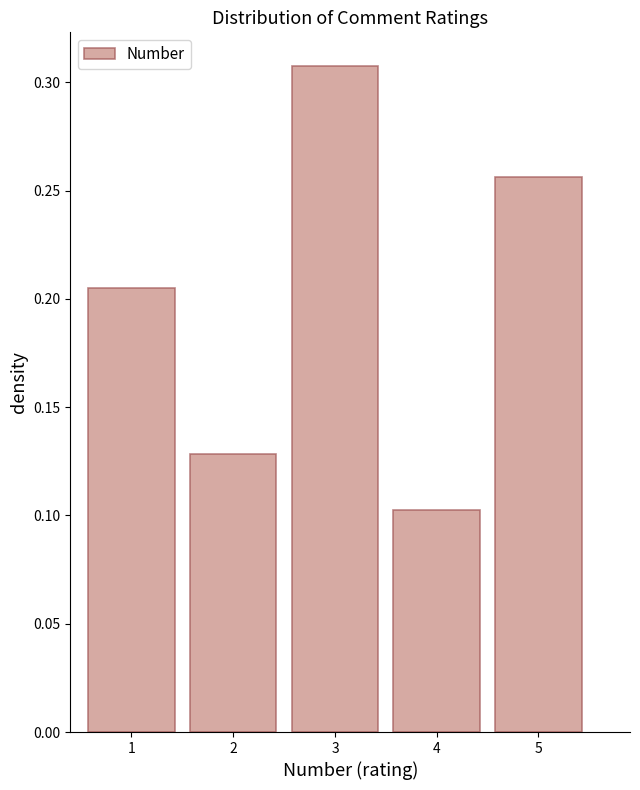

Reading left to right, transcribe this chart: for each bar, give the range it covers on the x-axis and its height. The values are not printed on the chart, so give them approximately, as read against the axis.

0.5 to 1.5: 0.205
1.5 to 2.5: 0.130
2.5 to 3.5: 0.310
3.5 to 4.5: 0.105
4.5 to 5.5: 0.255